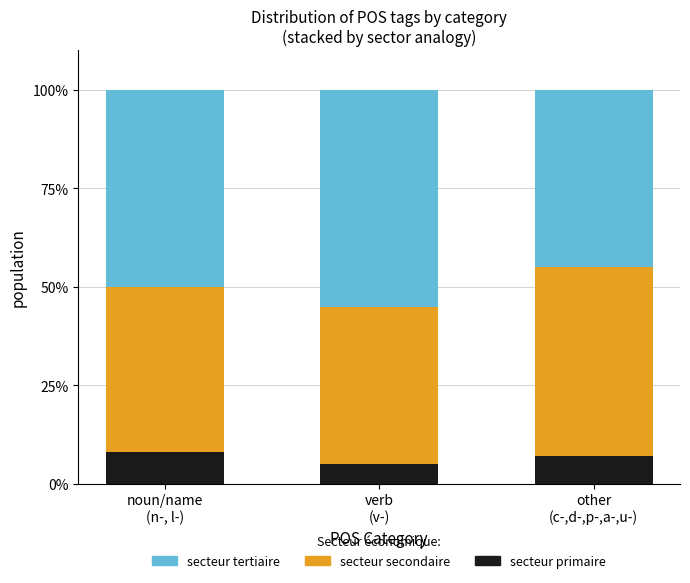

What is the sum of all secteur primaire values?

20.0